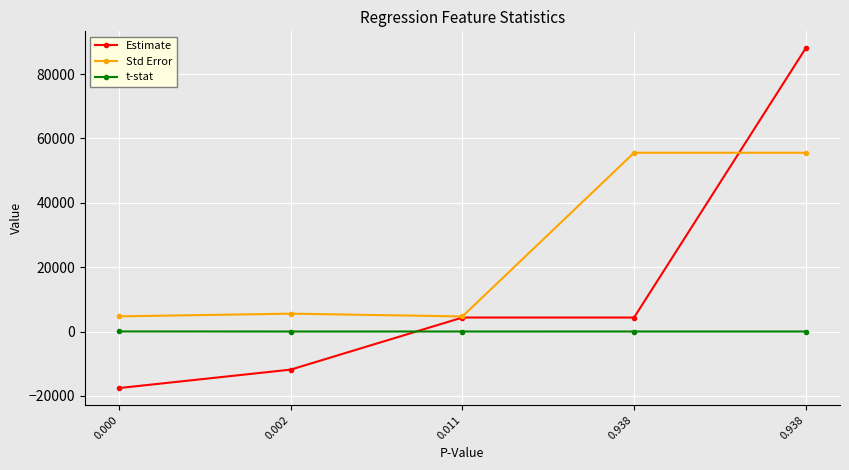

What are all the series names shown in the legend?

Estimate, Std Error, t-stat